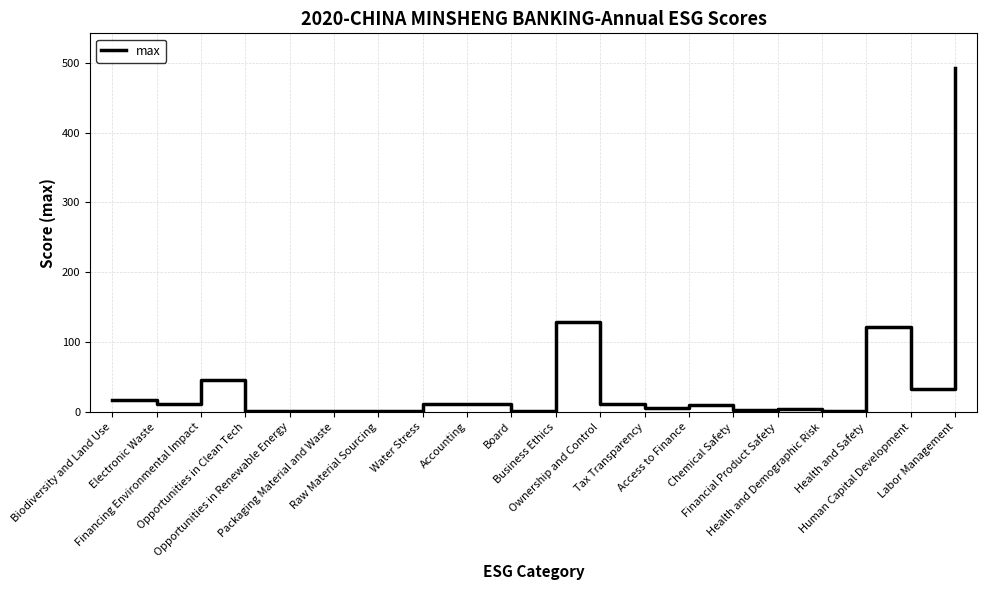

At which category does the data reach its first local valley?

Electronic Waste